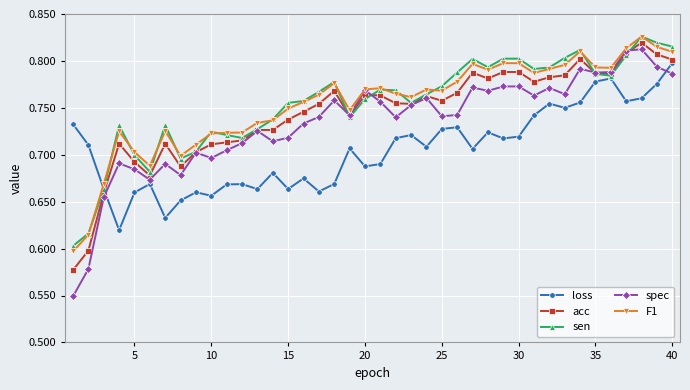

True or false: loss and acc cross at least once.

True